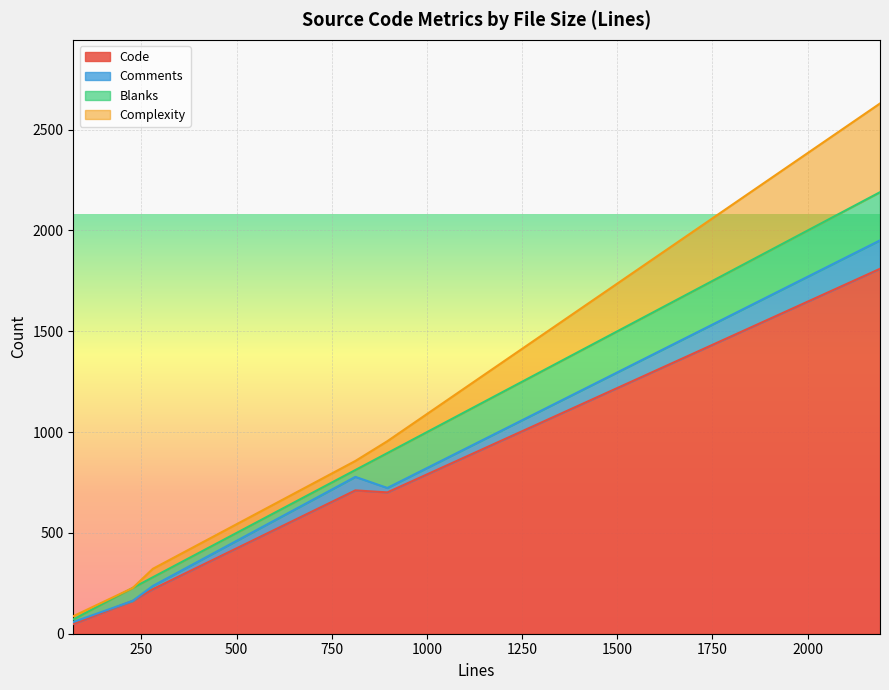

Rank the series at 812 from highest to lowest value.

Code, Comments, Complexity, Blanks